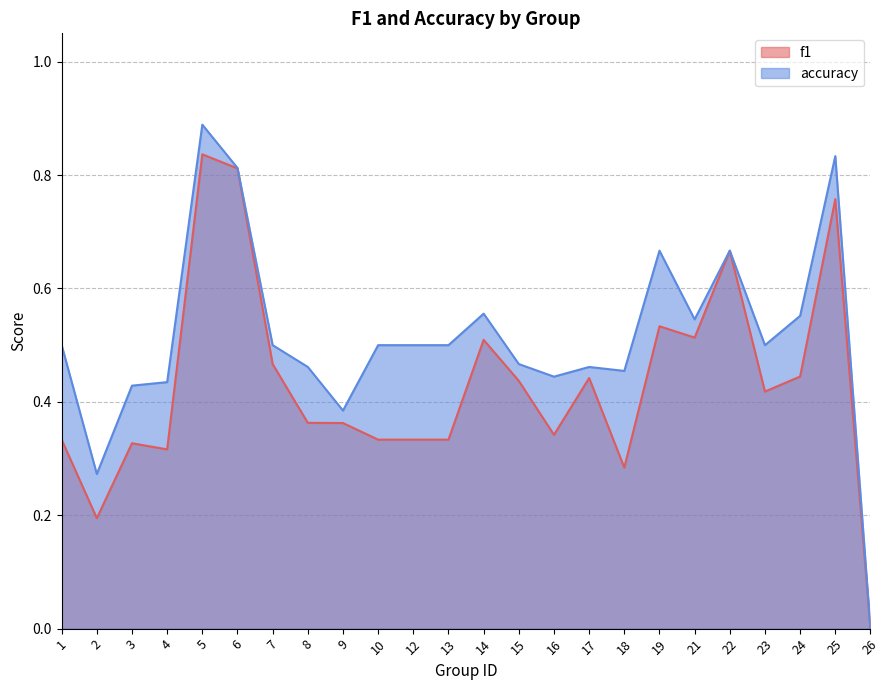

Which series has the largest range (max minus min)?

accuracy